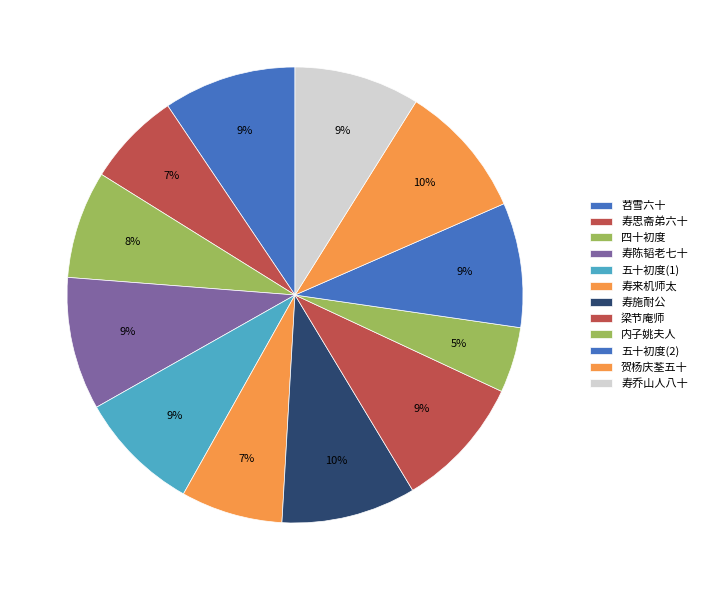

How many slices are in this pie chart?

12